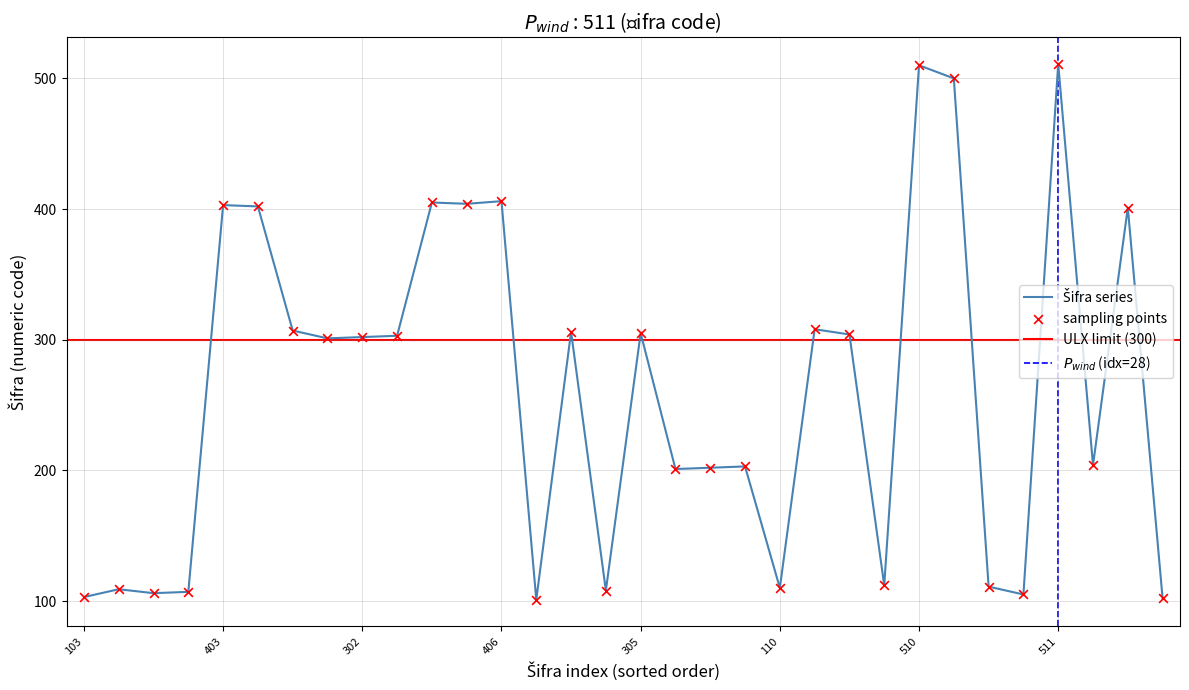

Approximately how many times larger is the value at 109 compared to 306?

0.4